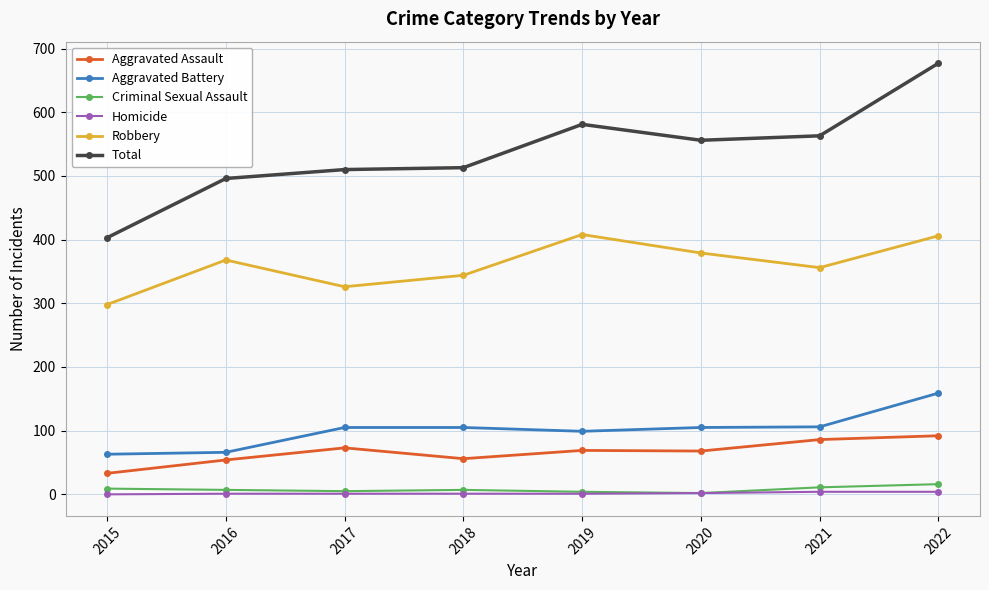

What is the difference between the maximum and second lowest values in the Aggravated Battery series?

93